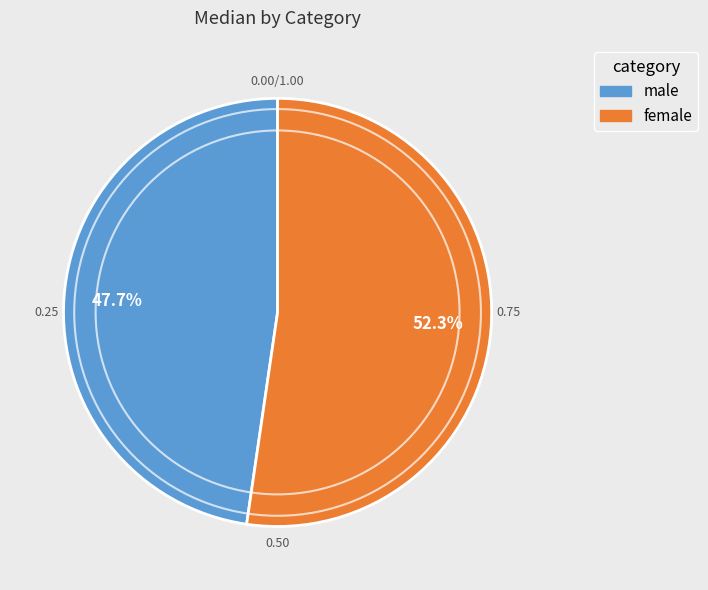

To the nearest percent, what portion does female represent?

52%